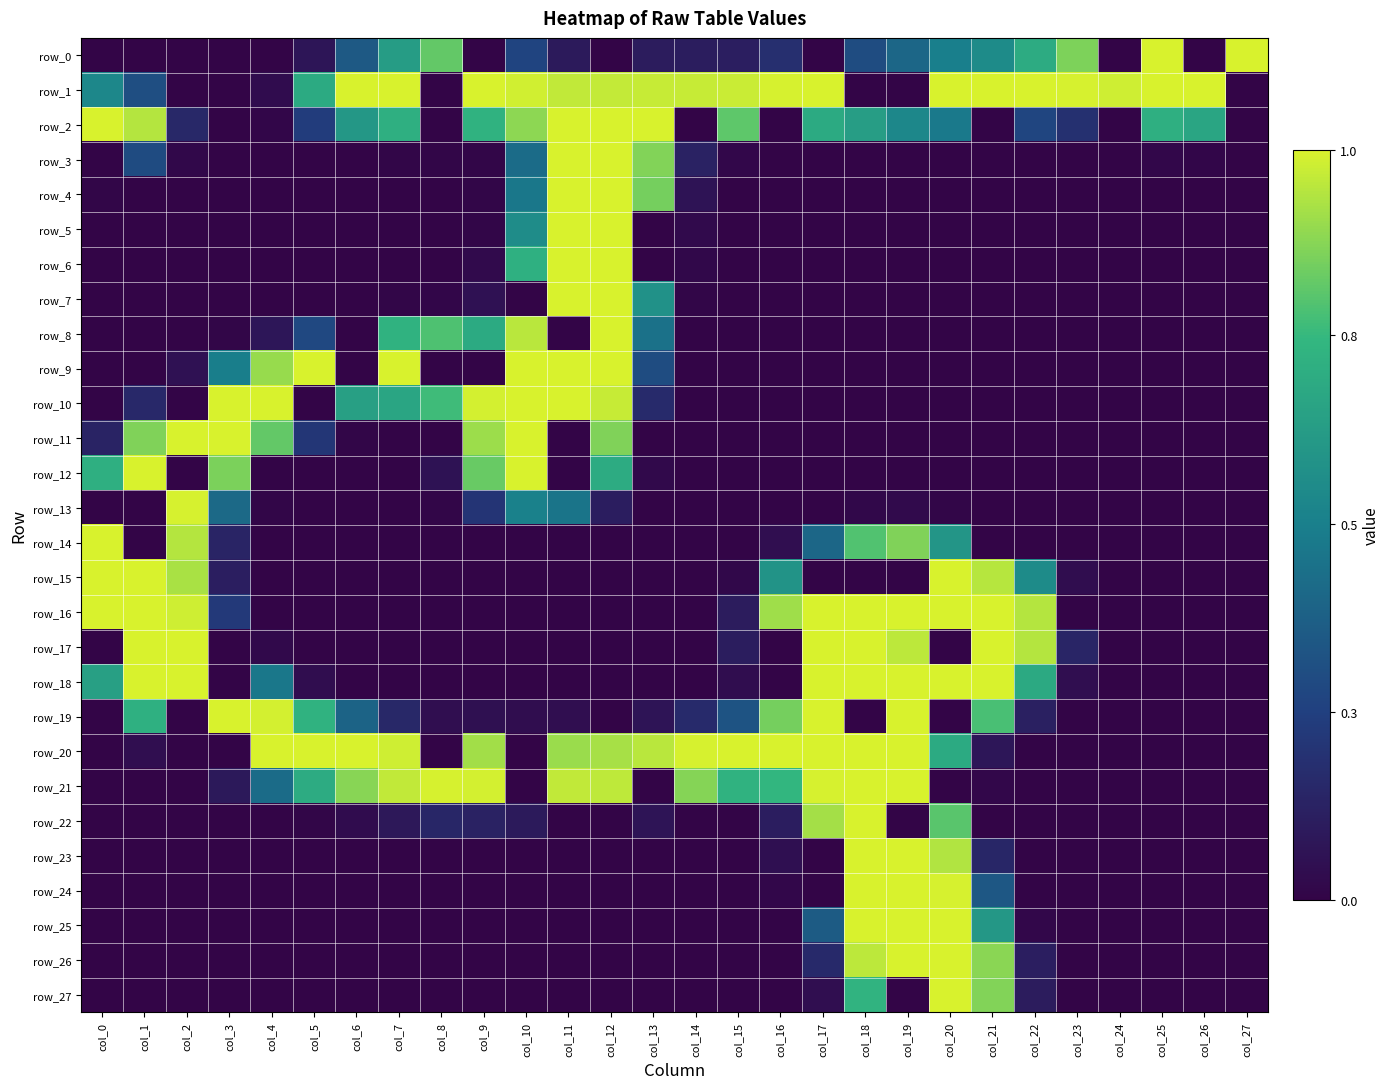

Reading left to right, list all the values displayed in this chart.

row_0: 0	0	0	0	0	18	89	161	210	0	68	23	0	25	26	28	46	0	76	102	127	141	178	220	0	255	0	255
row_1: 137	78	0	0	8	176	255	255	0	255	252	246	247	248	248	249	254	255	0	0	255	255	255	254	251	255	255	0
row_2: 255	241	38	0	2	60	155	182	0	185	226	255	255	255	0	208	0	176	162	137	122	0	69	47	0	182	171	0
row_3: 0	75	4	0	0	0	0	1	1	1	107	255	255	222	32	3	0	0	0	0	0	0	0	0	0	3	2	0
row_4: 1	0	0	0	0	0	0	0	0	1	119	255	255	217	16	0	0	0	0	0	0	0	0	0	0	0	0	0
row_5: 0	0	0	0	0	0	0	0	0	1	142	255	255	0	6	0	0	0	0	0	0	0	0	0	0	0	0	0
row_6: 0	0	0	0	0	0	0	0	0	6	183	255	255	0	4	0	0	0	0	0	0	0	0	0	0	0	0	0
row_7: 0	0	0	0	0	0	0	1	2	14	0	255	255	148	1	0	0	0	0	0	0	0	0	0	0	0	0	0
row_8: 0	0	0	1	19	72	0	186	202	176	243	0	255	113	0	0	0	0	0	0	0	0	0	0	0	0	0	0
row_9: 0	0	14	126	230	255	0	255	0	0	255	255	255	76	0	0	0	0	0	0	0	0	0	0	0	0	0	0
row_10: 0	39	0	255	255	0	164	171	196	253	255	255	248	41	0	0	0	0	0	0	0	0	0	0	0	0	0	0
row_11: 33	221	255	255	210	54	1	0	0	232	255	0	221	0	0	0	0	0	0	0	0	0	0	0	0	0	0	0
row_12: 182	255	0	219	0	0	0	0	15	212	255	0	178	5	0	0	0	0	0	0	0	0	0	0	0	0	0	0
row_13: 0	0	254	105	1	0	0	0	1	52	130	116	27	0	0	0	0	0	4	6	1	0	0	0	0	0	0	0
row_14: 255	0	241	34	0	0	0	0	0	0	0	0	0	0	0	0	10	102	203	221	152	0	0	0	0	0	0	0
row_15: 255	255	237	28	0	0	0	0	0	0	0	0	0	0	0	4	150	0	0	0	255	242	141	9	0	0	0	0
row_16: 255	255	251	57	0	0	0	0	0	0	0	0	0	0	0	25	233	255	255	255	255	255	241	0	0	0	0	0
row_17: 0	255	255	0	5	0	0	0	0	0	0	0	0	0	0	26	0	255	255	244	0	255	241	35	0	0	0	0
row_18: 164	255	255	0	119	9	0	0	0	0	0	0	0	0	0	9	0	255	255	255	255	255	175	10	0	0	0	0
row_19: 0	183	0	255	253	185	99	38	10	12	9	10	0	17	41	83	217	255	0	255	0	200	30	0	0	0	0	0
row_20: 0	10	0	0	255	255	255	251	0	234	0	231	236	243	254	255	255	255	255	255	176	19	0	0	0	0	0	0
row_21: 0	0	0	22	107	177	224	246	254	253	0	246	245	0	223	185	190	254	255	255	0	3	0	0	0	0	0	0
row_22: 0	0	0	0	0	1	8	21	36	32	23	0	0	17	0	0	27	235	255	0	206	0	0	0	0	0	0	0
row_23: 0	0	0	0	0	0	0	0	0	0	0	0	0	0	0	0	11	0	255	255	240	36	0	0	0	0	0	0
row_24: 0	0	0	0	0	0	0	0	0	0	0	0	0	0	0	0	3	0	255	255	254	87	0	0	0	0	0	0
row_25: 0	0	0	0	0	0	0	0	0	0	0	0	0	0	0	0	0	91	255	255	255	155	3	0	0	0	0	0
row_26: 0	0	0	0	0	0	0	0	0	0	0	0	0	0	0	0	0	40	244	255	255	225	28	0	0	0	0	0
row_27: 0	0	0	0	0	0	0	0	0	0	0	0	0	0	0	0	0	10	187	0	255	222	25	0	0	0	0	0